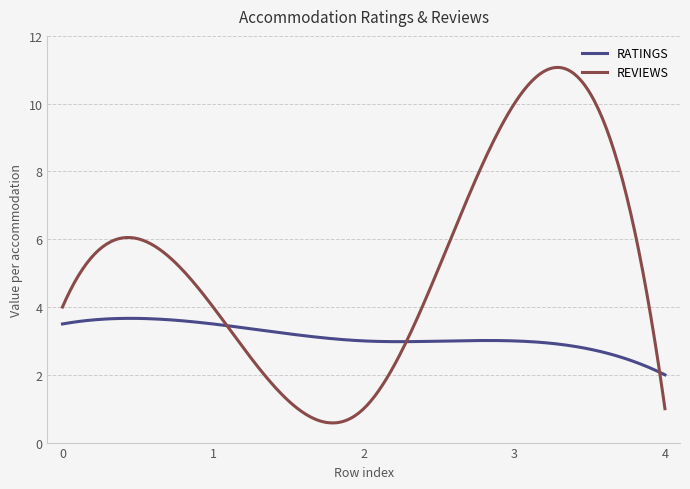

Which series has the largest total across all categories?

REVIEWS